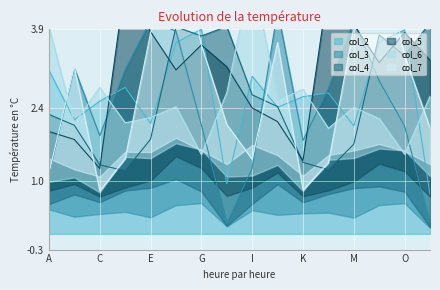

Read the col_3 value at J.

4.3